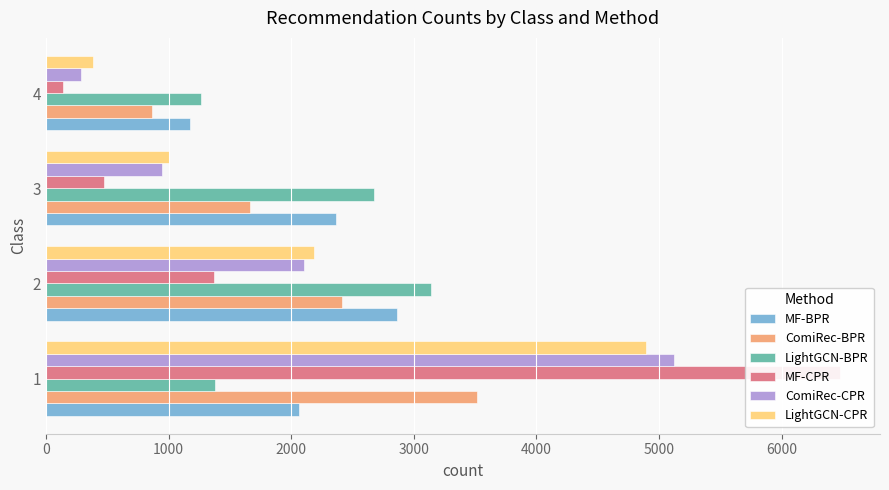

Read the ComiRec-CPR value at 3, to the nearest 50.

950